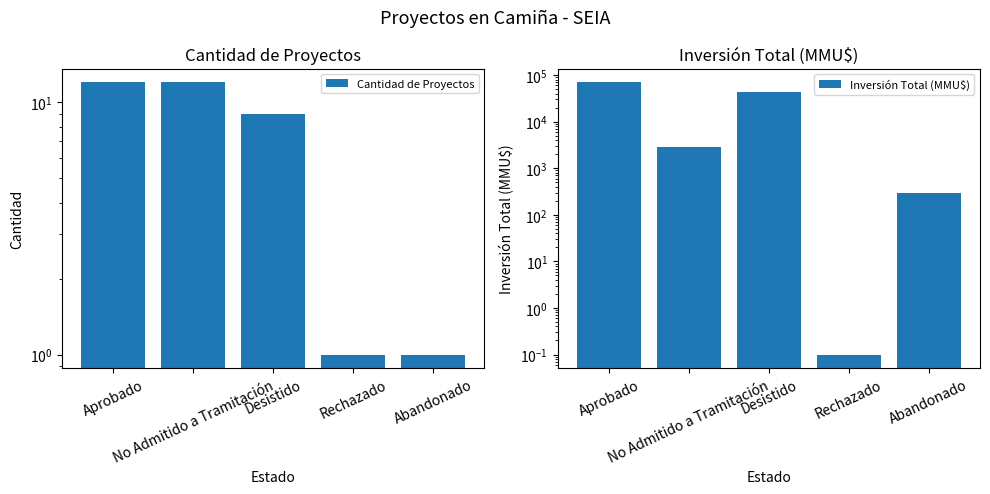

Rank the series by their average value, from lowest to highest.

Cantidad de Proyectos, Inversión Total (MMU$)